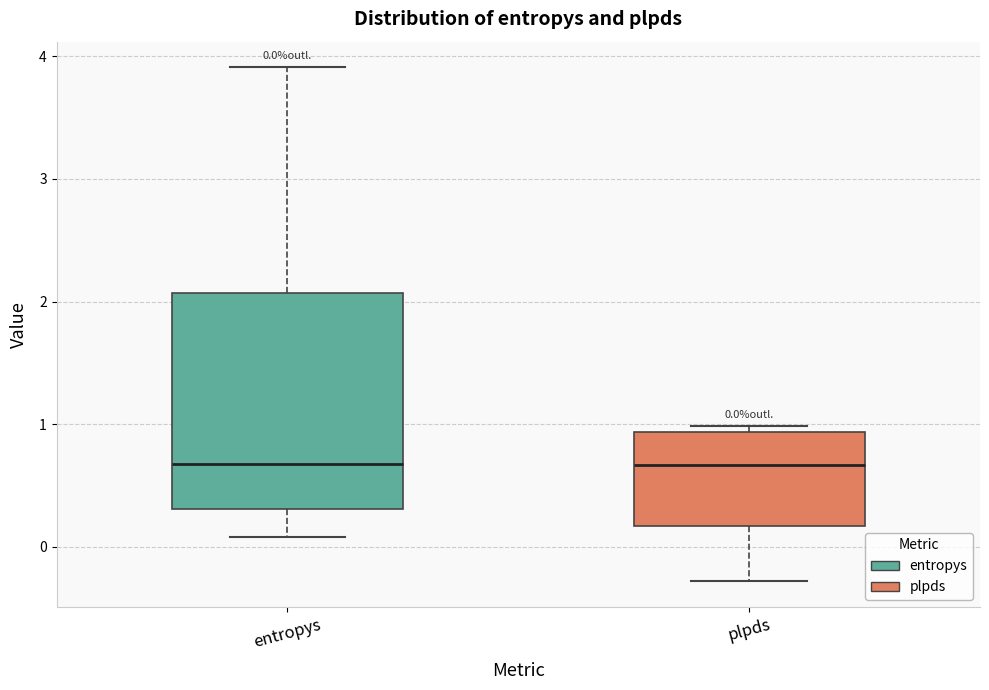

Which box is the tallest, from its lower edge to its upper edge?

entropys